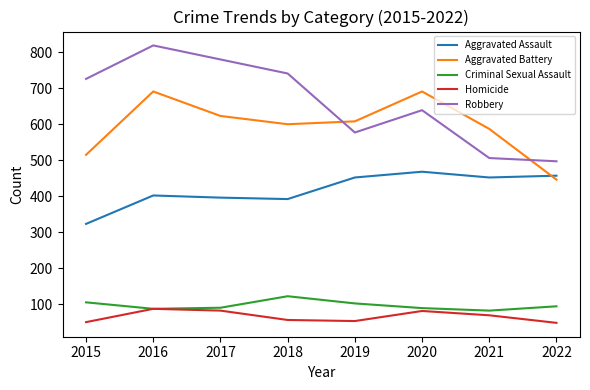

What is the lowest value of the Robbery series?

497